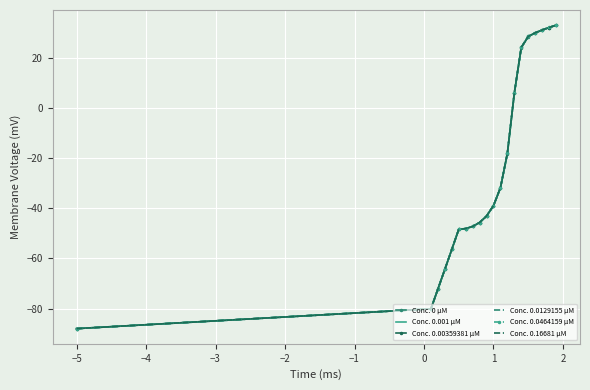

What is the greatest value displayed?

33.2